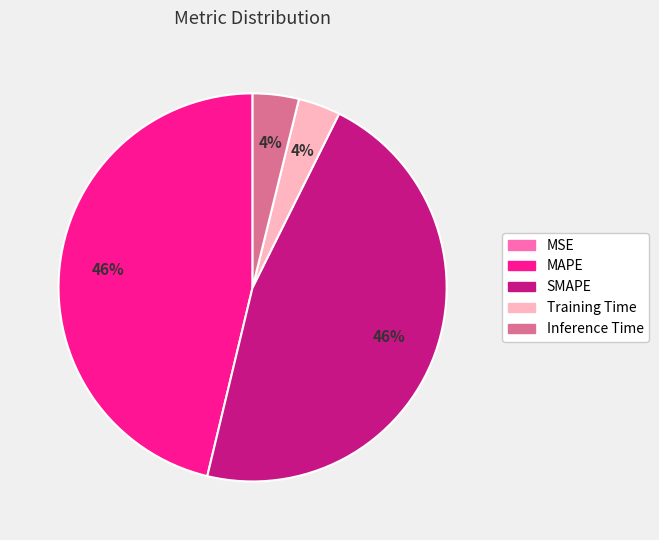

To the nearest percent, what is the difference between the largest and smallest slice percentages?

46%